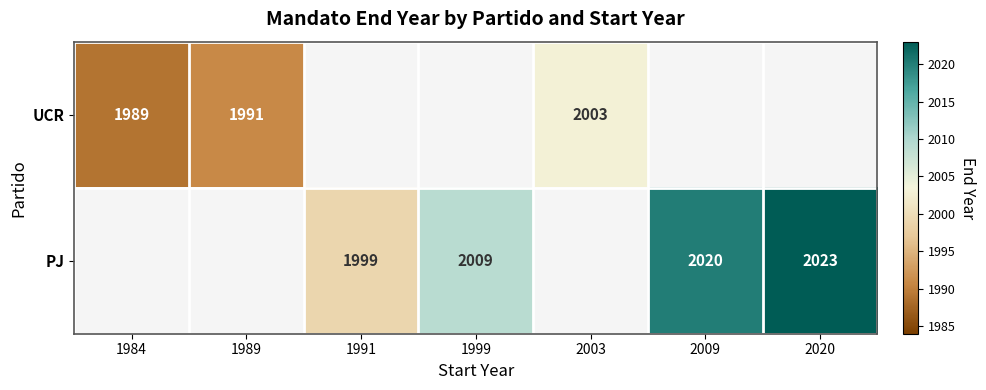

Is it true that UCR equals 1989 at 1984?

True